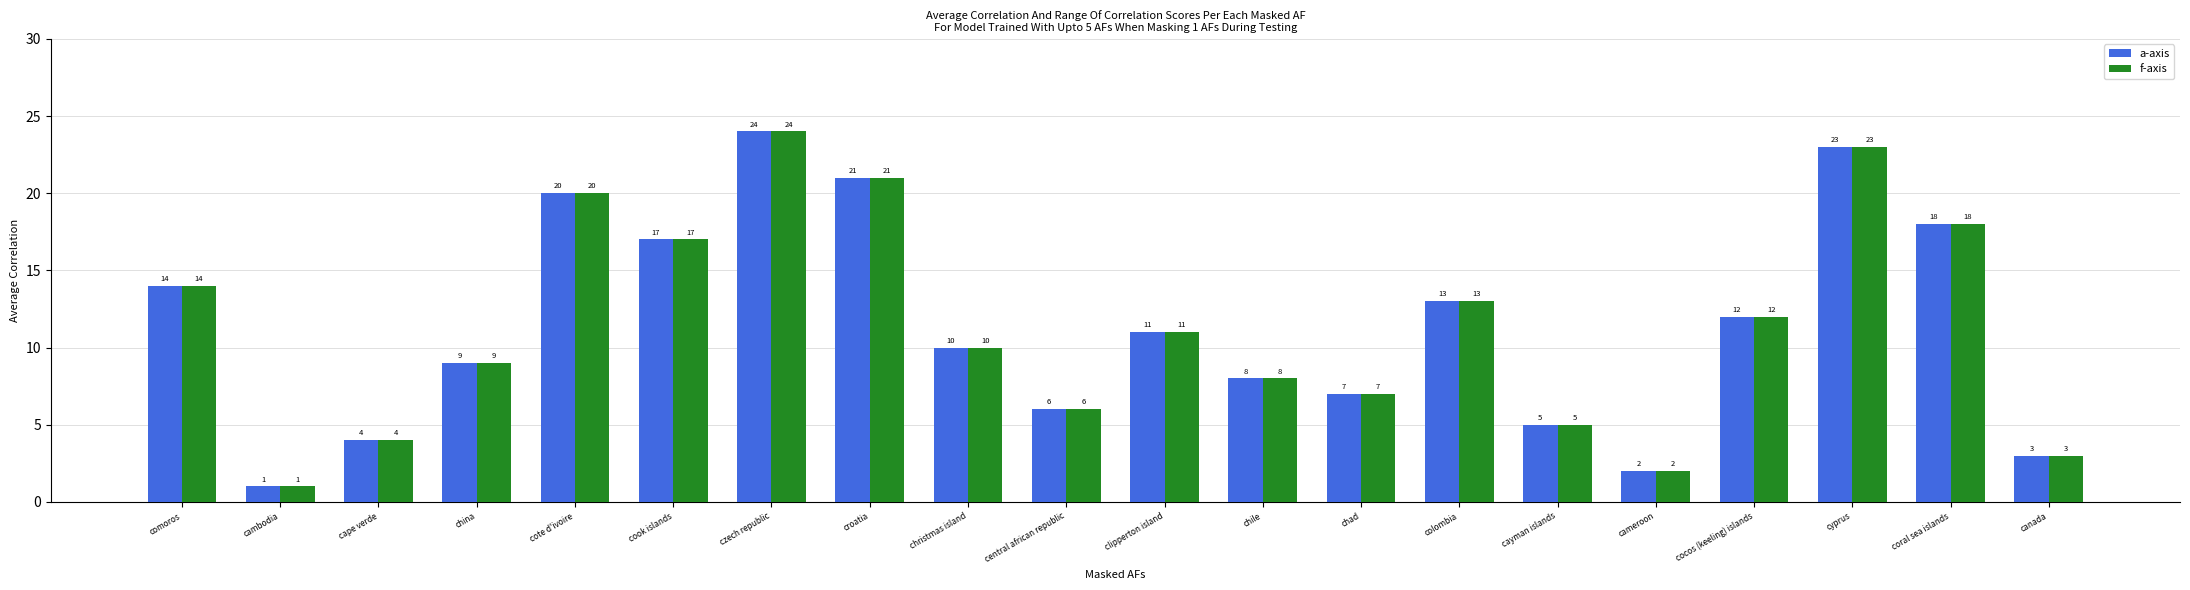

The value of a-axis at colombia is 13. True or false?

True